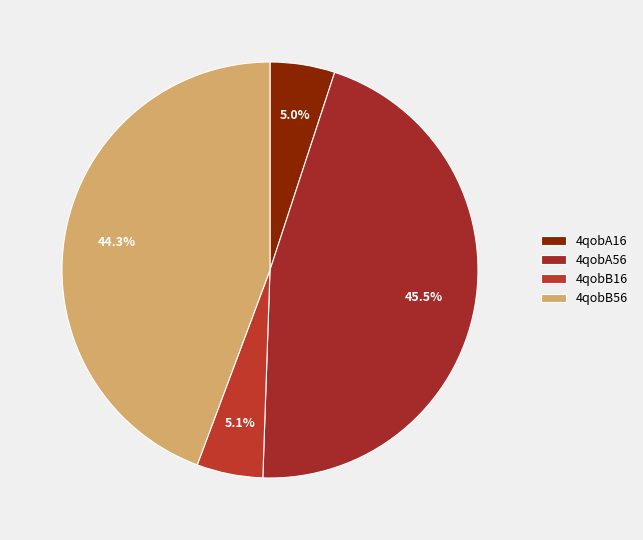

What percentage is the 4qobA16 slice, to the nearest percent?

5%